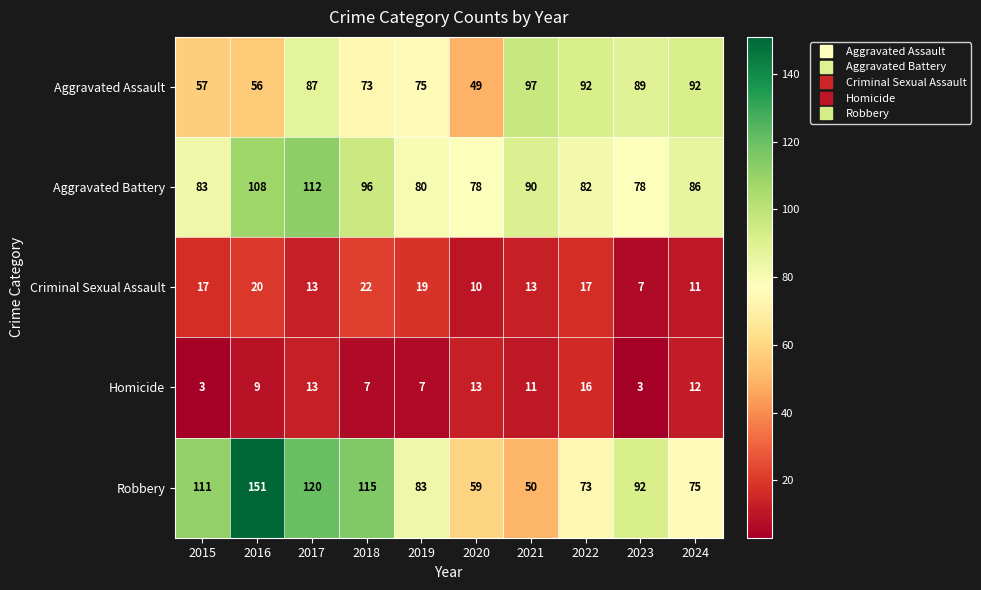

What is the sum of the Aggravated Battery values at 2023 and 2020?

156